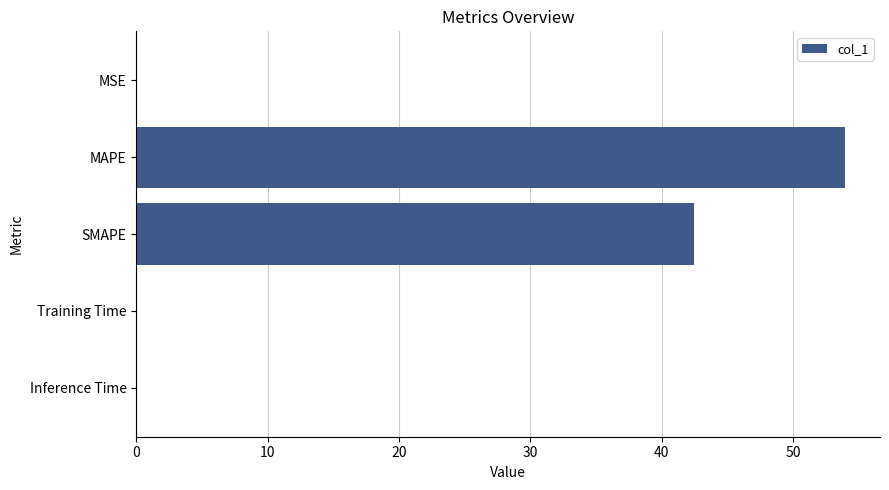

What is the maximum value shown in the chart?

53.9